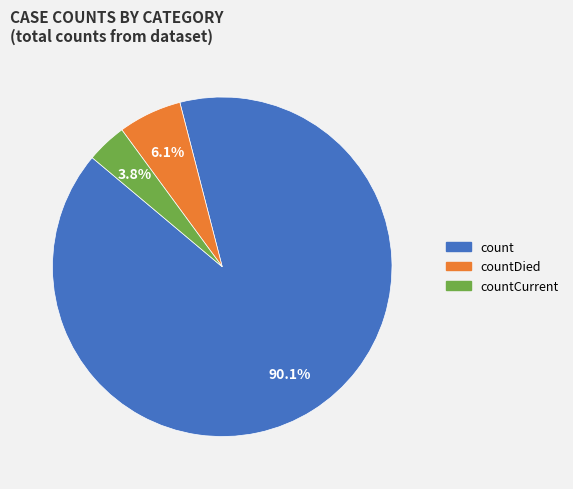

Is there any slice that represents more than half of the pie?

Yes